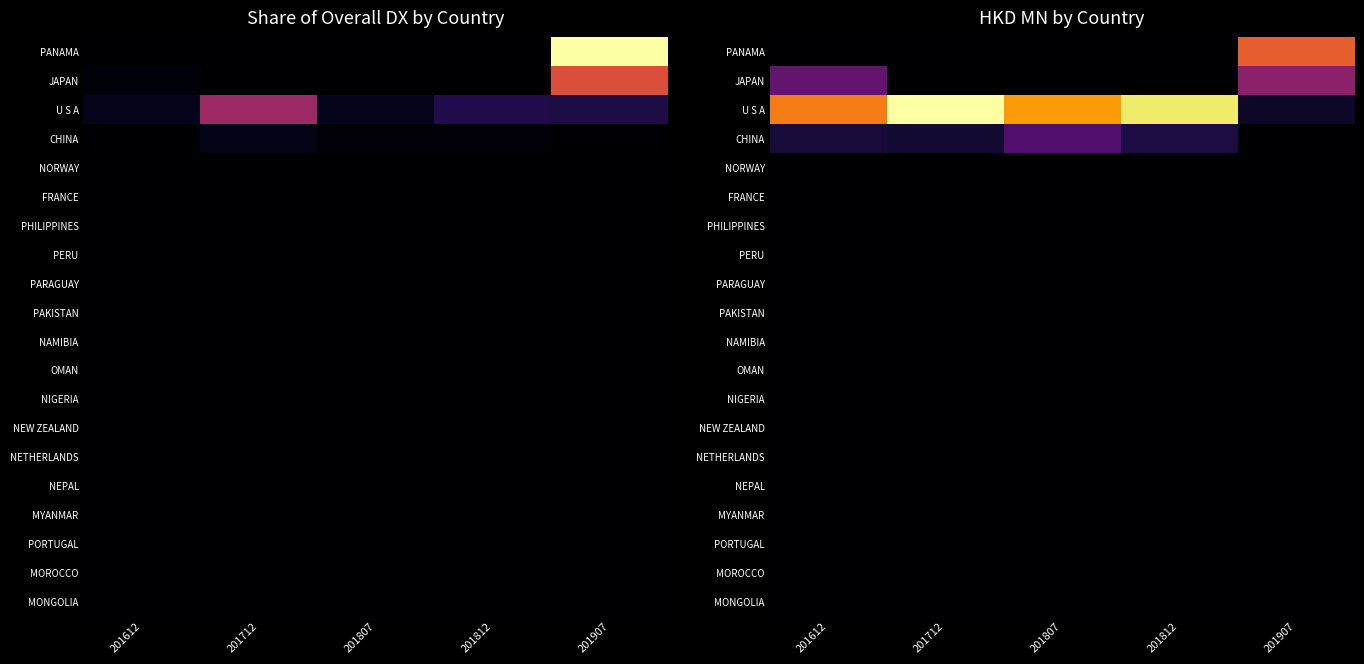

Where is NEPAL nearest to the value 0?

201612